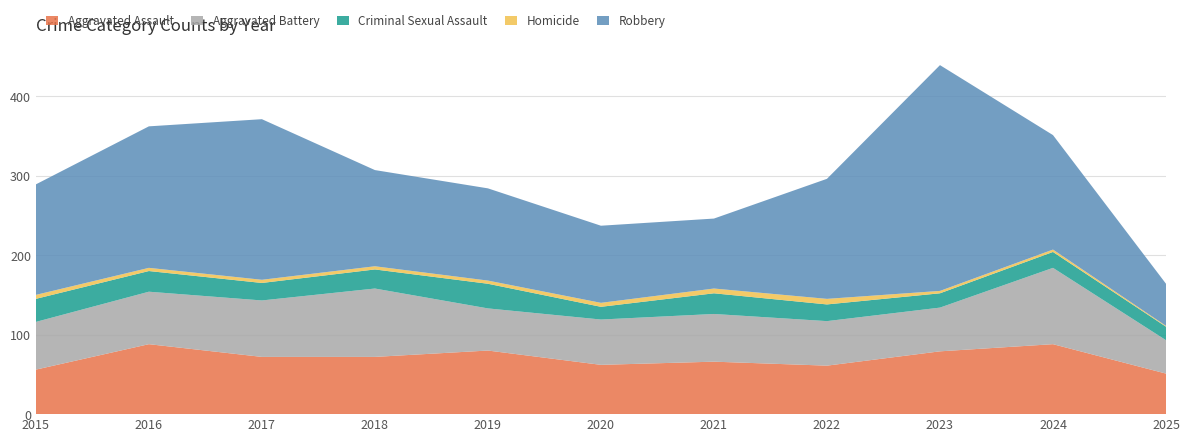

Reading right to left, what are all the values shown in this chart?

Aggravated Assault: 51	88	79	61	66	62	80	72	72	88	56
Aggravated Battery: 42	96	55	56	60	57	53	86	71	66	60
Criminal Sexual Assault: 17	20	18	21	26	16	31	24	22	26	29
Homicide: 1	3	3	7	6	5	4	4	4	4	5
Robbery: 53	144	284	151	88	97	116	121	202	178	139